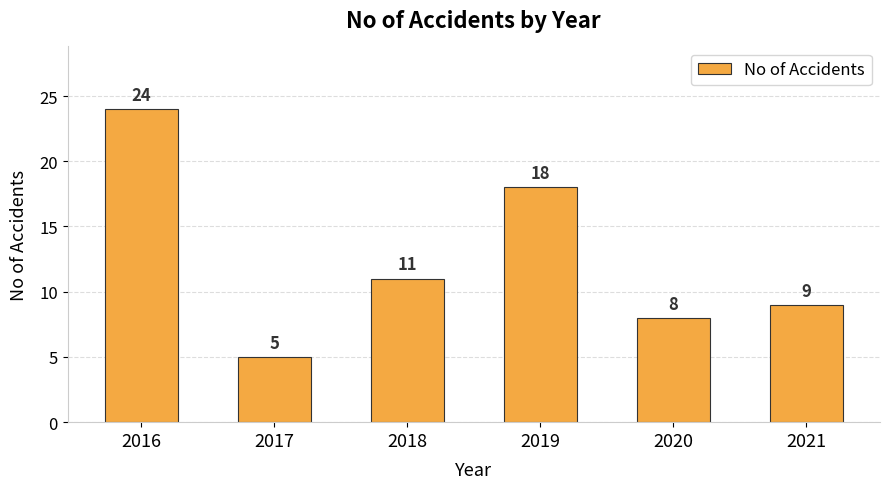

What is the smallest value displayed?

5